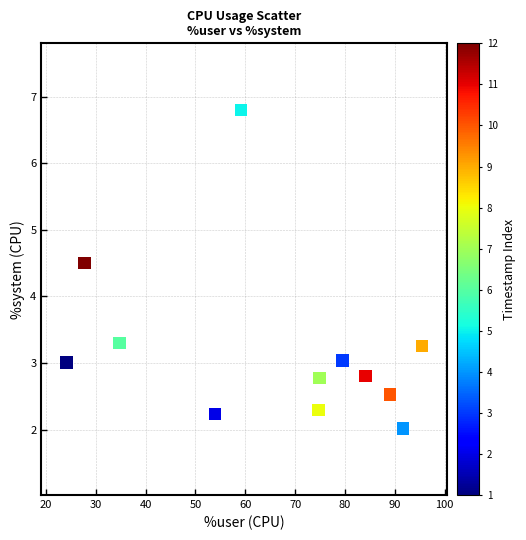

What is the range of X values (max minus min)?

71.4